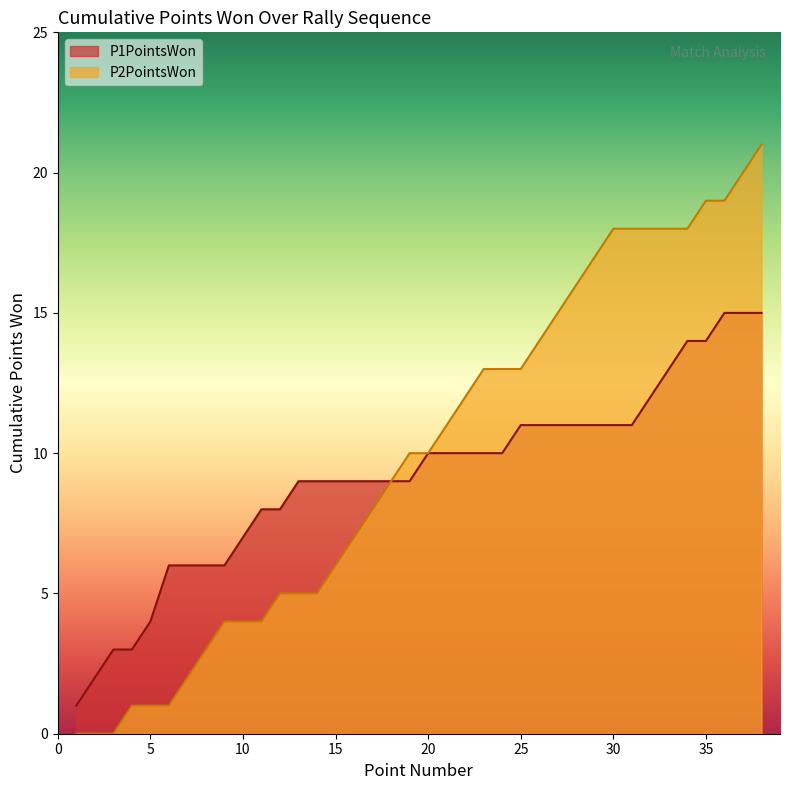

Is it true that P2PointsWon equals 8 at 11?

False